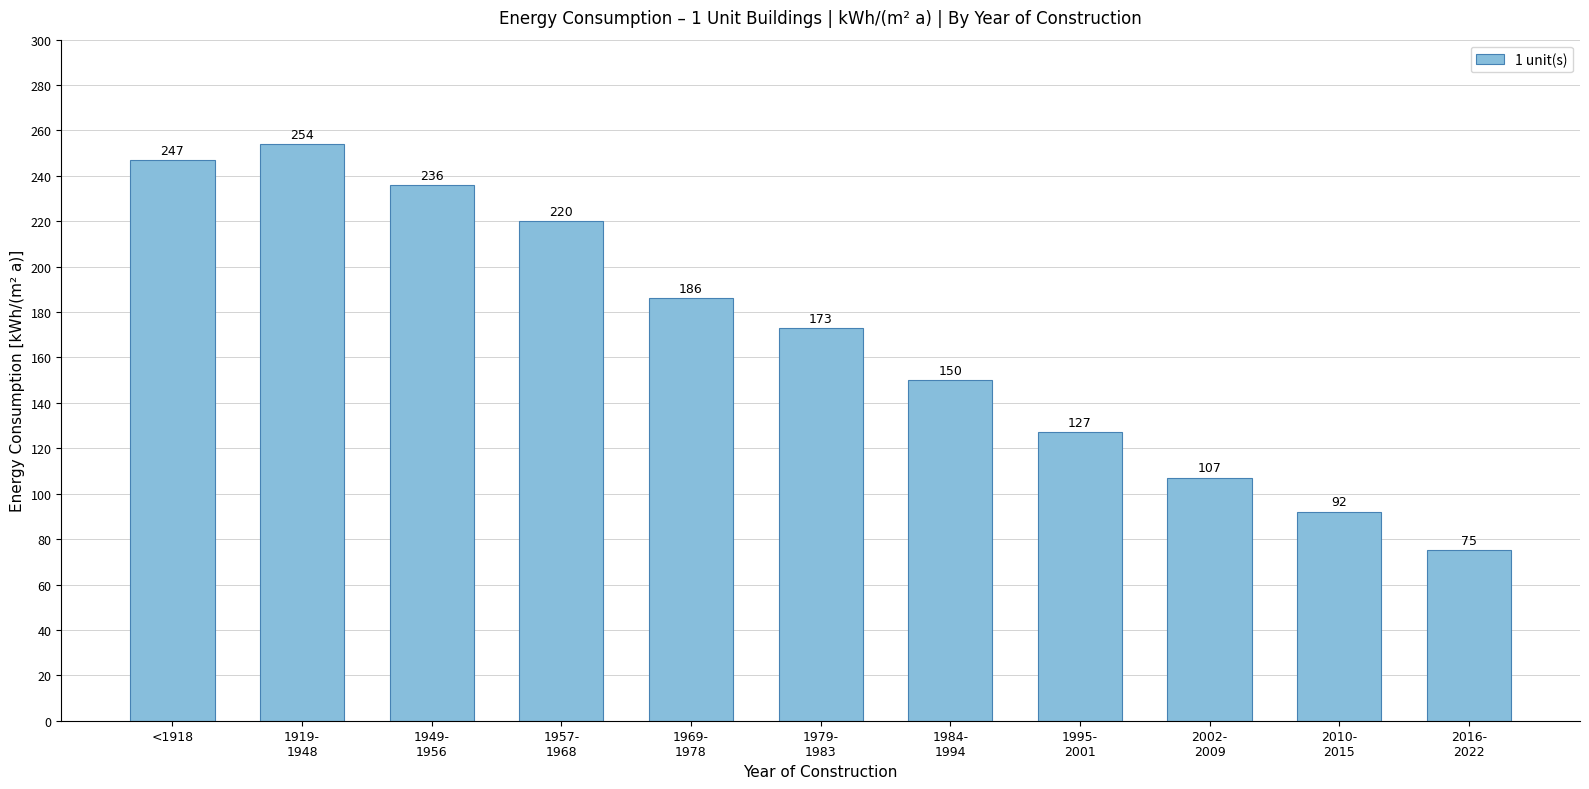

What is the value of the 3rd bar from the left?

236